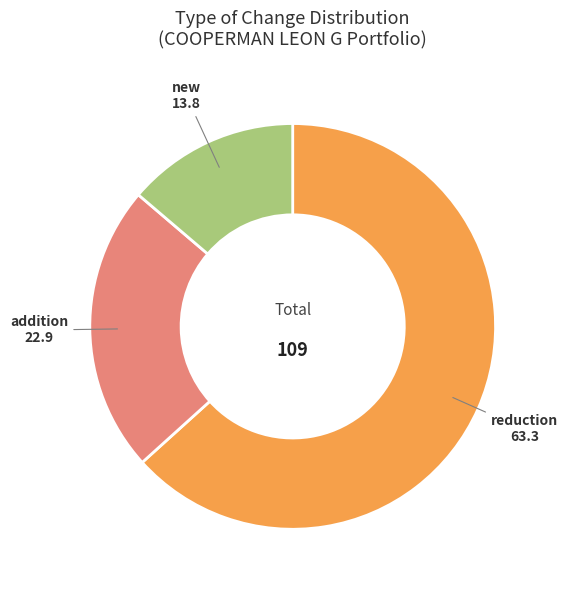

How many segments does this pie chart have?

3